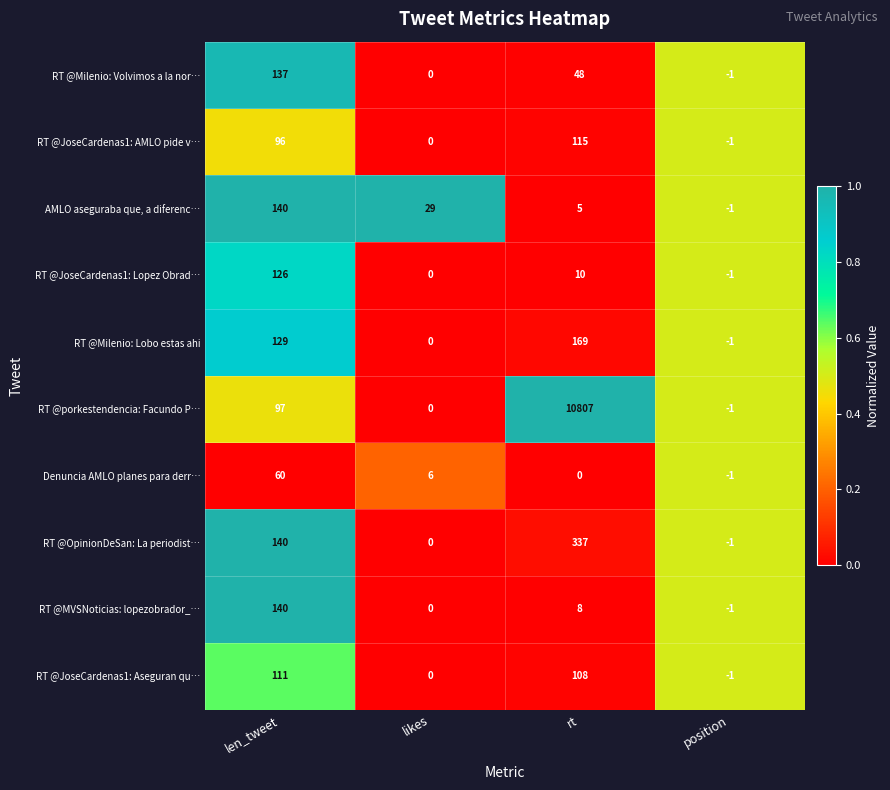

What is the maximum value for RT @JoseCardenas1: Lopez Obrad…?

126